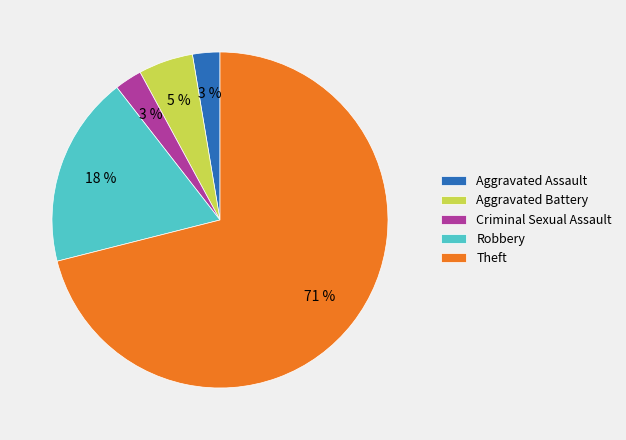

Which has a higher value, Aggravated Battery or Criminal Sexual Assault?

Aggravated Battery